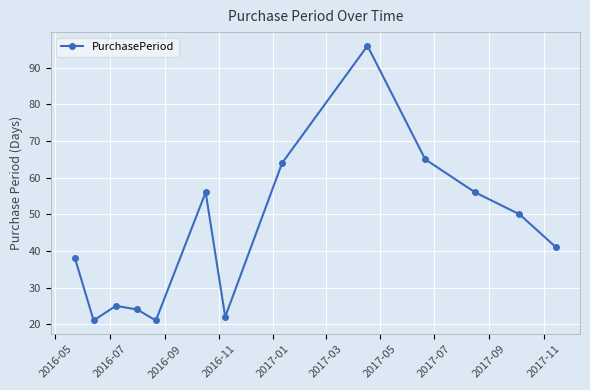

What is the greatest value displayed?

96